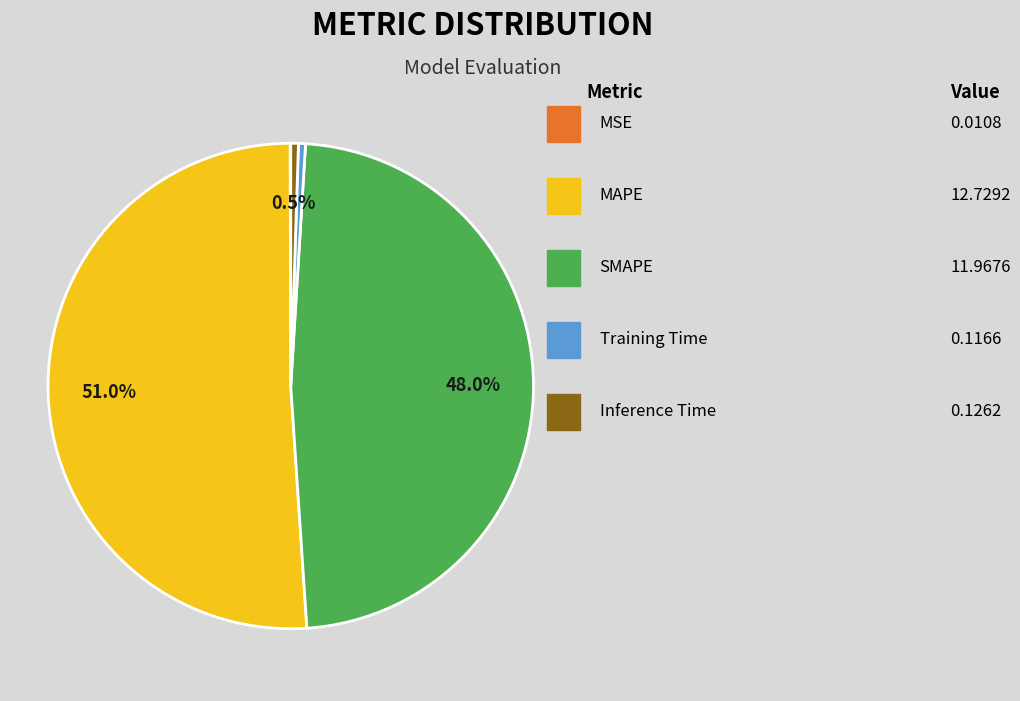

Is there a majority slice in this chart?

Yes